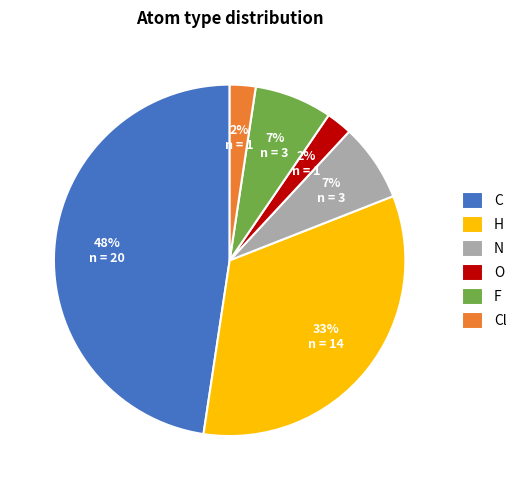

Which slice is the largest?

C